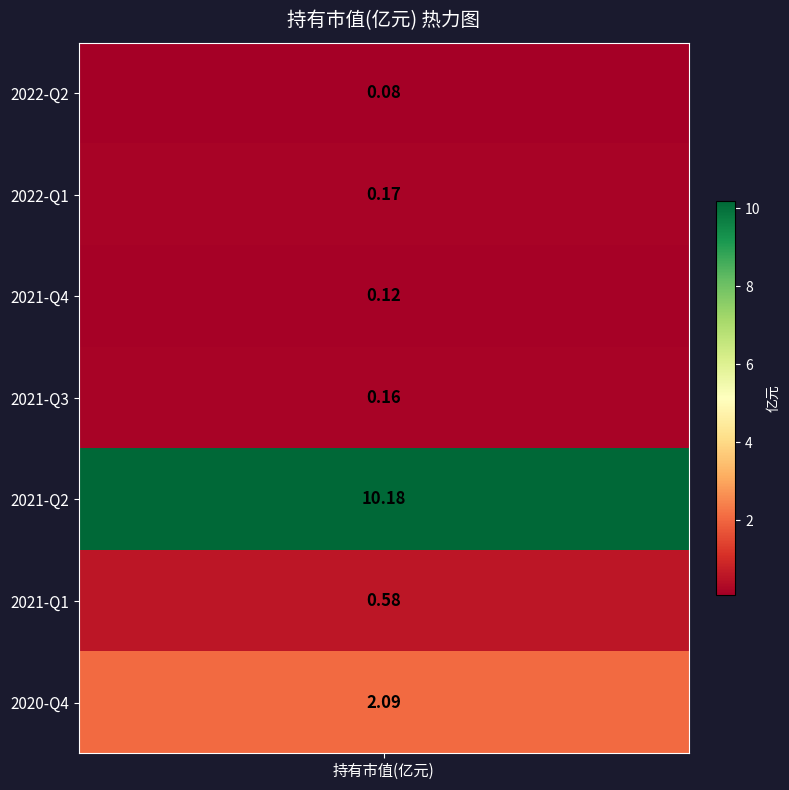

The chart shows a value of 0.6 at 2021-Q1. True or false?

True